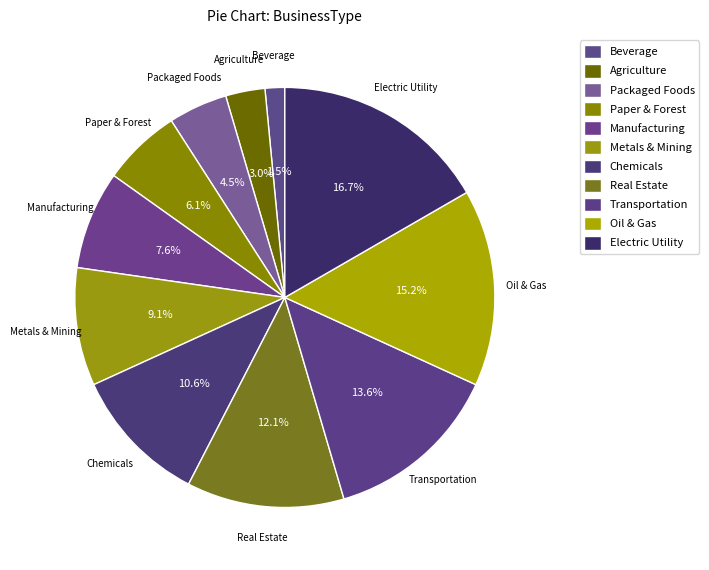

Which slice is the smallest?

Beverage